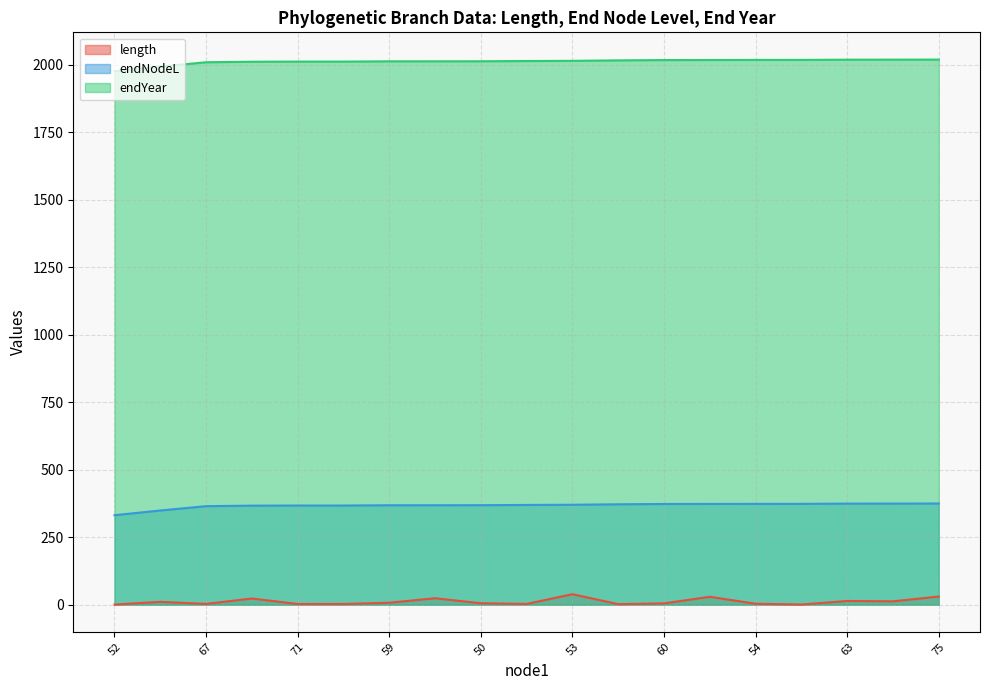

Rank the series by their maximum value, from lowest to highest.

length, endNodeL, endYear